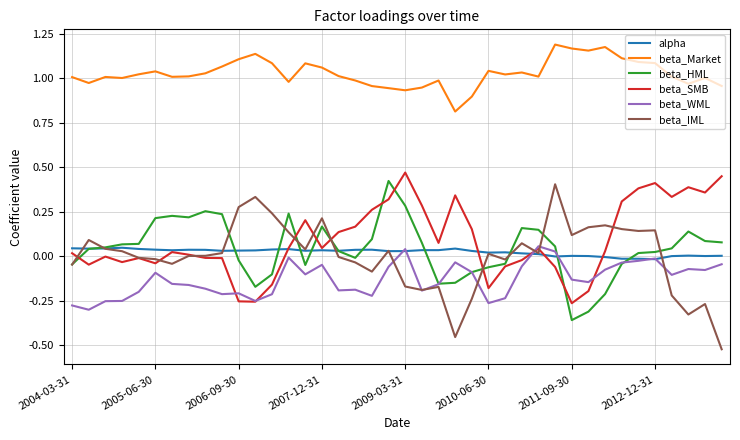

True or false: beta_WML and alpha cross at least once.

True